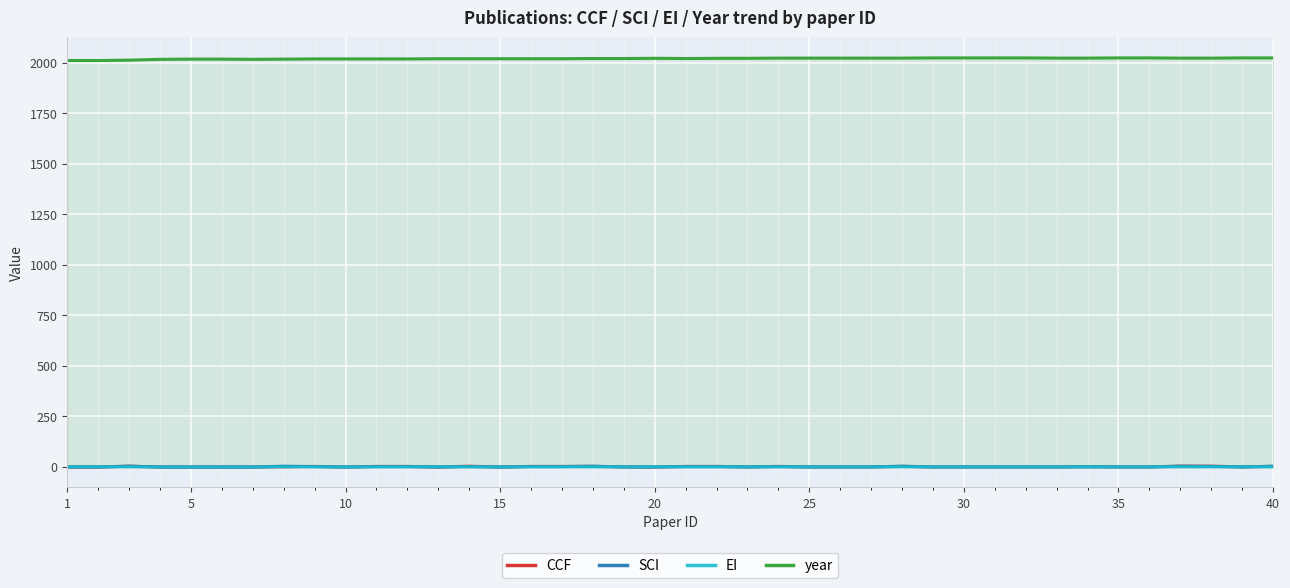

Which series has the largest total across all categories?

year